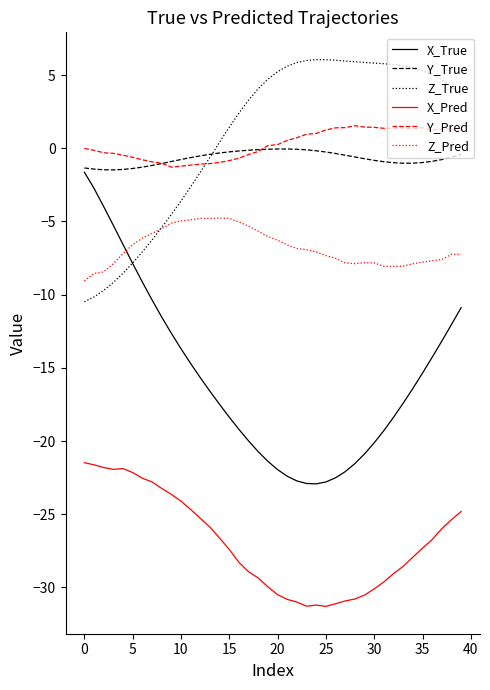

True or false: Y_Pred and X_Pred intersect in this chart.

False